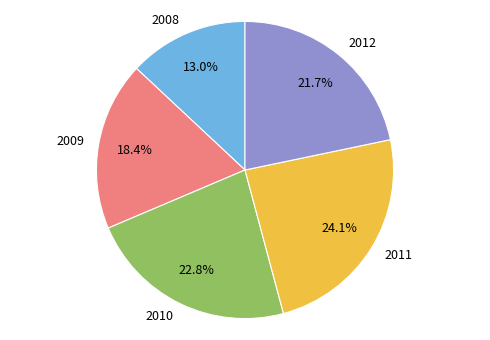

To the nearest percent, what is the difference between the largest and smallest slice percentages?

11%